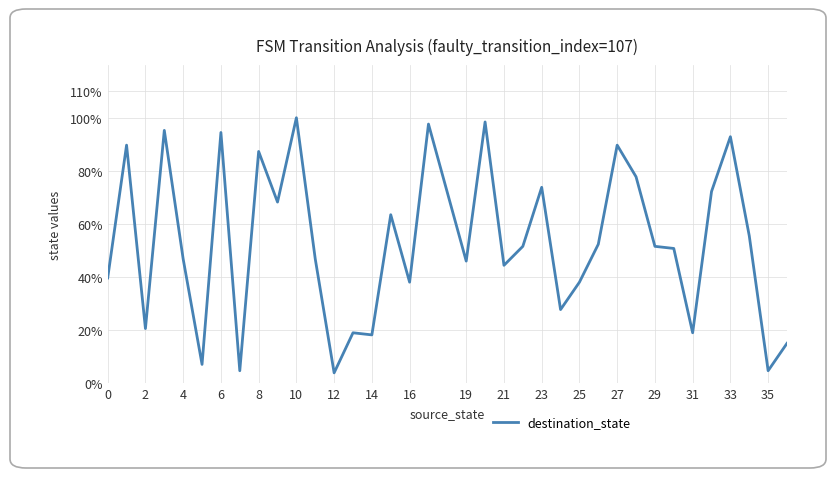

What is the minimum value shown in the chart?

4.0